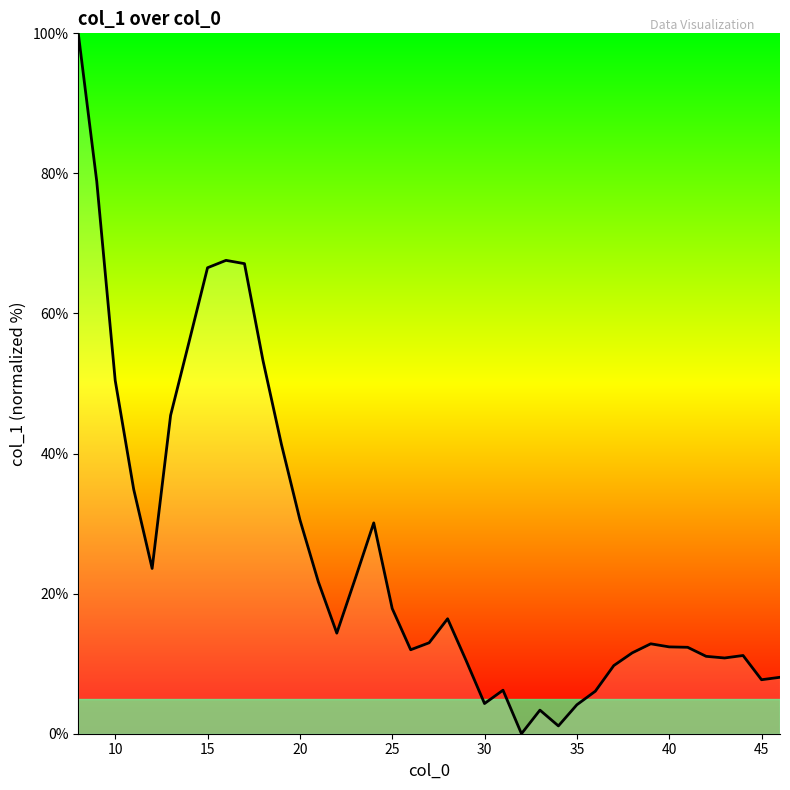

What is the difference between the maximum and minimum values?

100.0